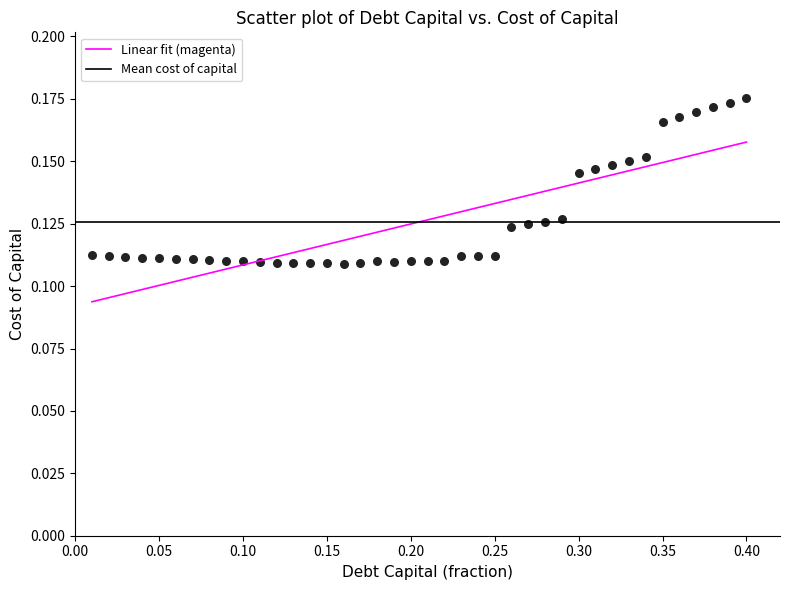

What is the range of X values (max minus min)?

0.4